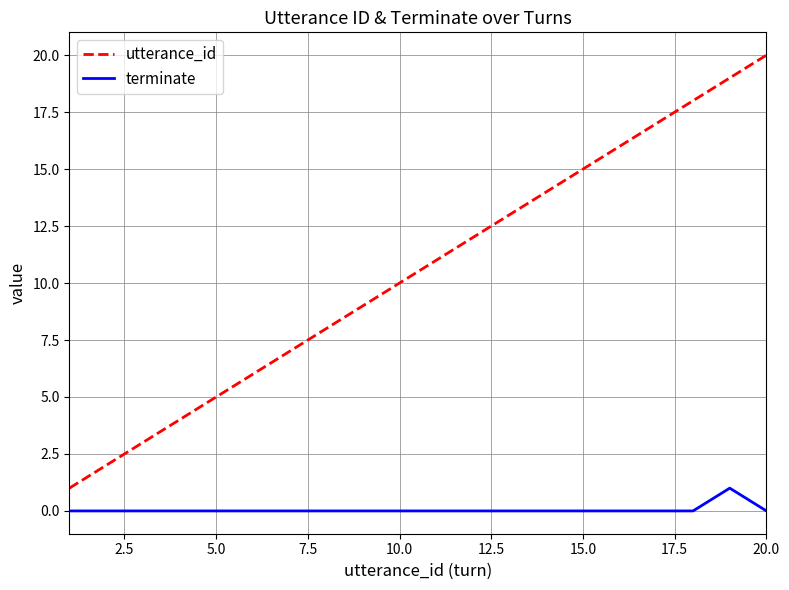

What is the highest value of the utterance_id series?

20